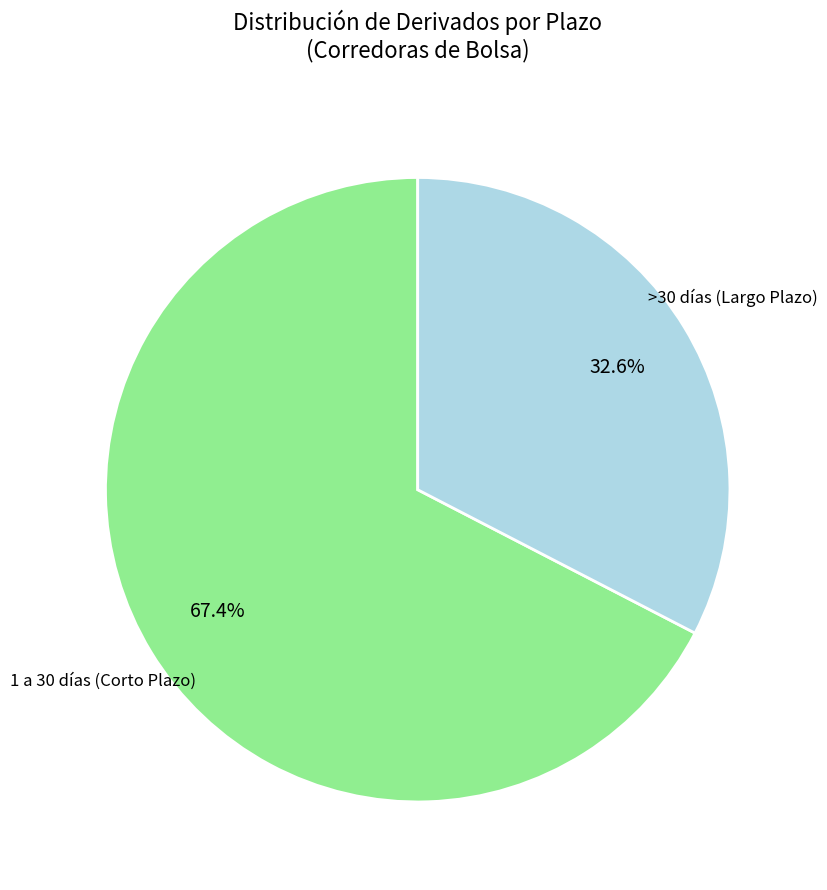

Is the sum of >30 días (Largo Plazo) and 1 a 30 días (Corto Plazo) greater than half?

Yes